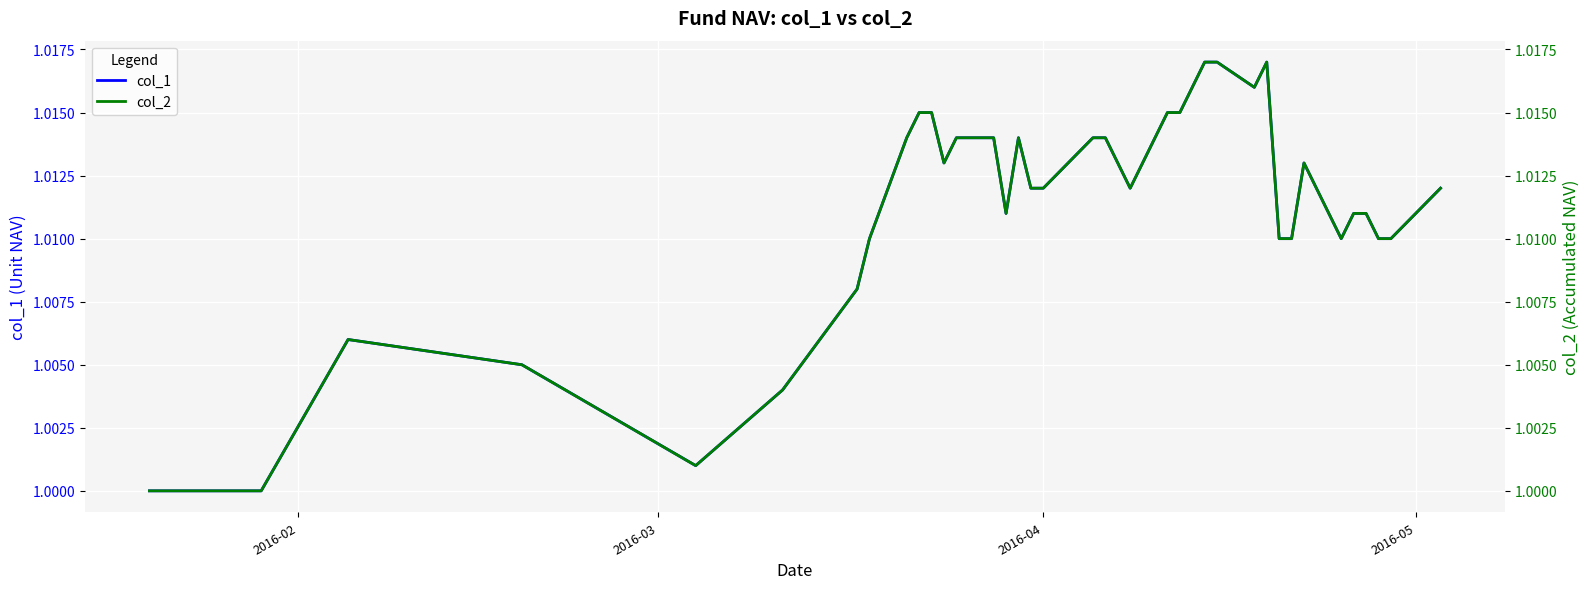

True or false: col_2 has a value of 1.0 at 2016-04.

True